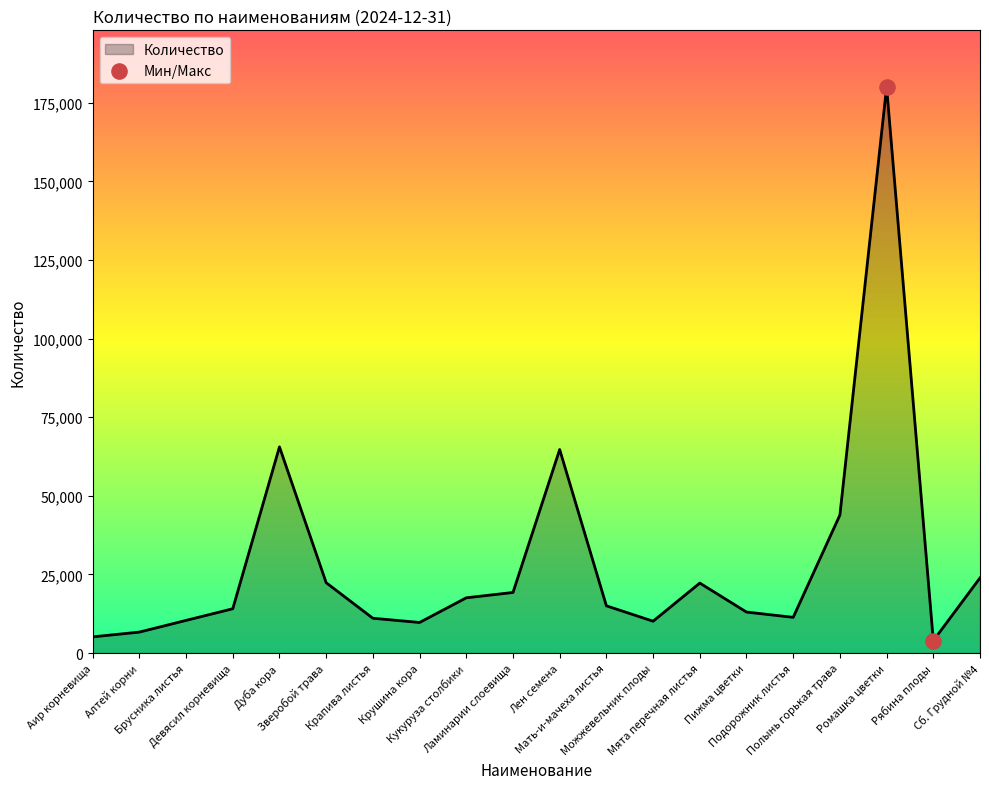

What is the change in value from Дуба кора to Рябина плоды?

-61633